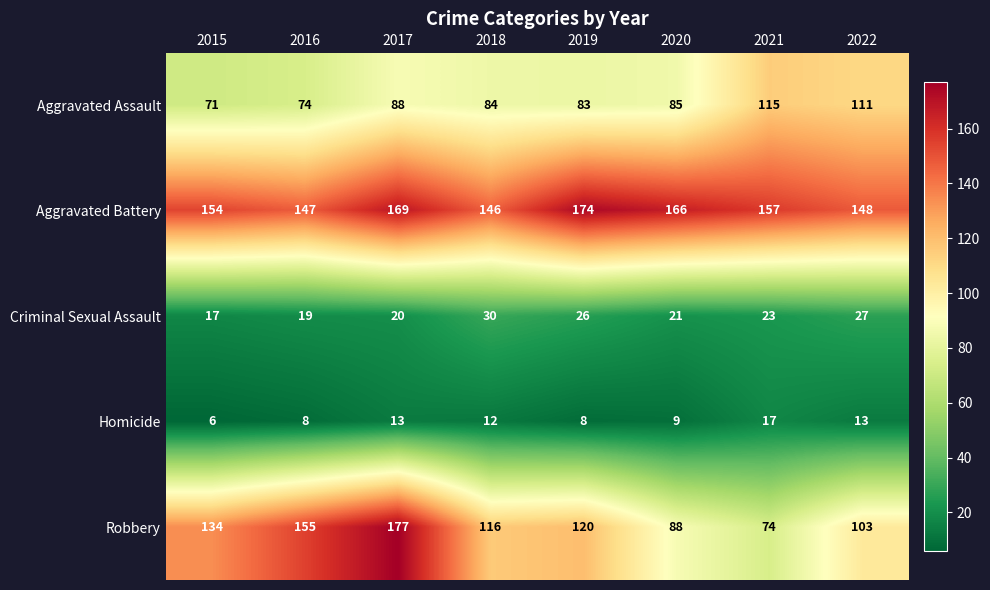

Which series has the largest total across all categories?

Aggravated Battery